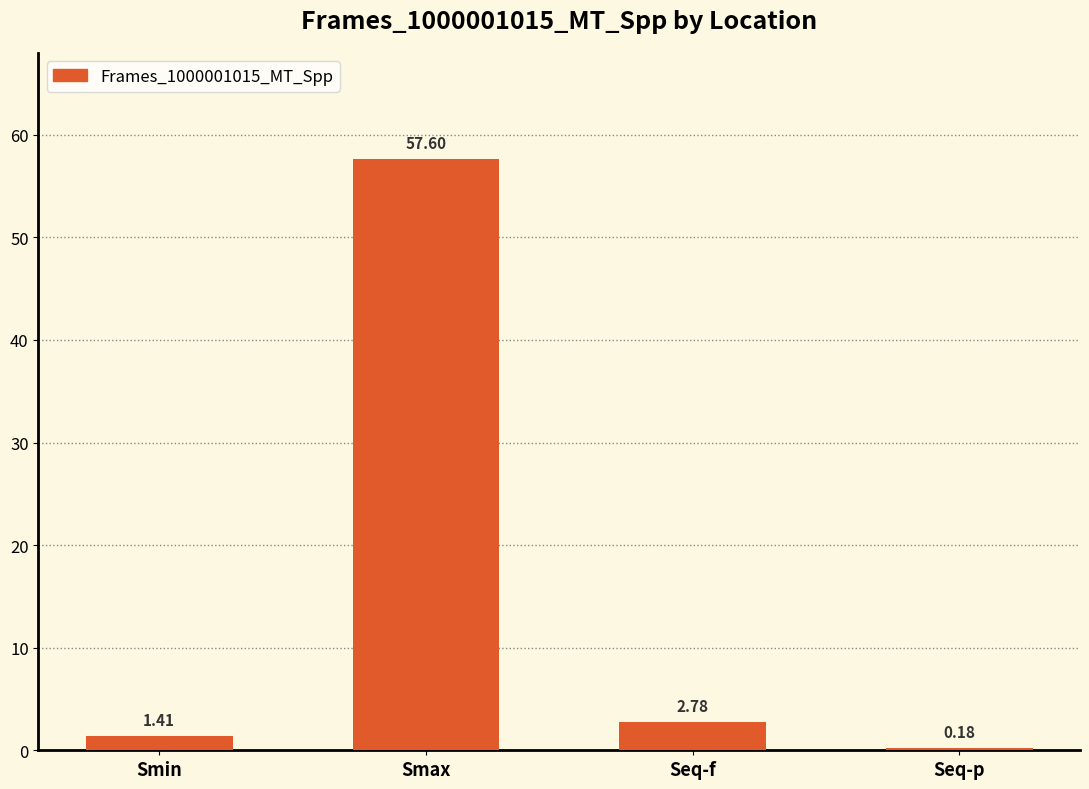

At which label does the data first exceed 2?

Smax